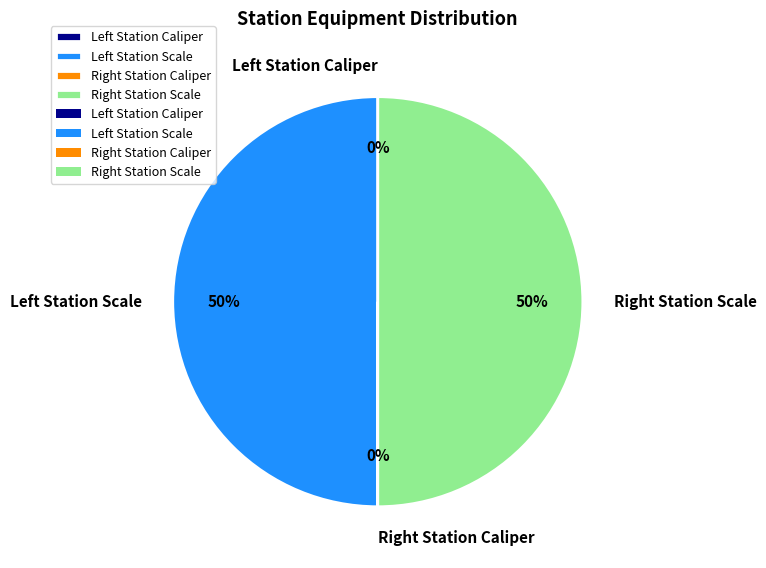

To the nearest percent, what is the average slice percentage?

25%